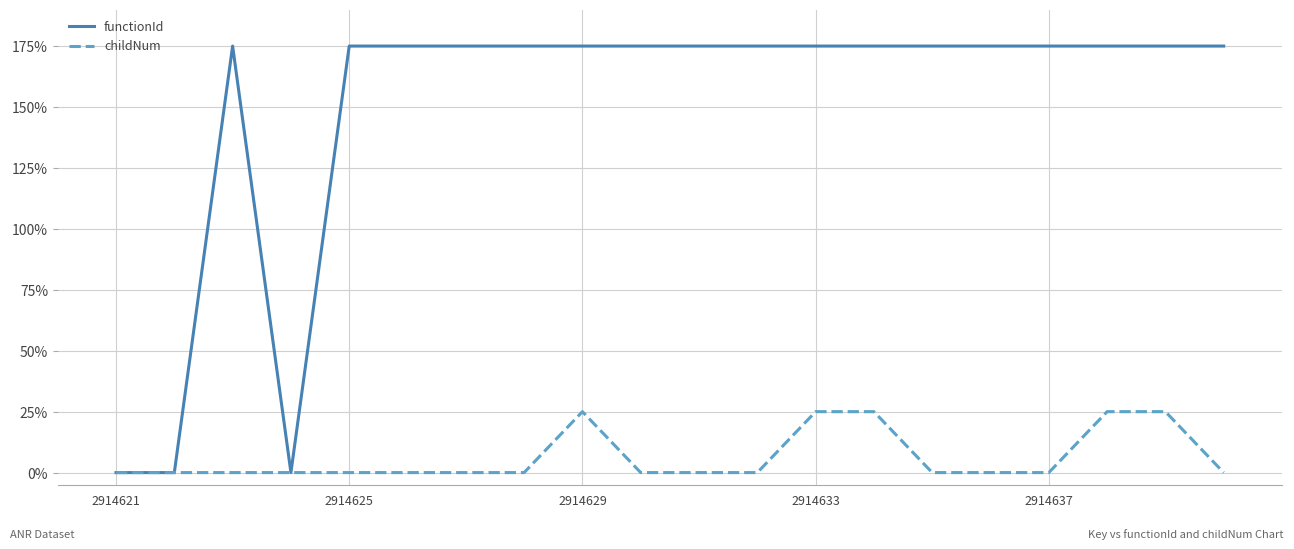

Which series has the widest spread of values?

functionId